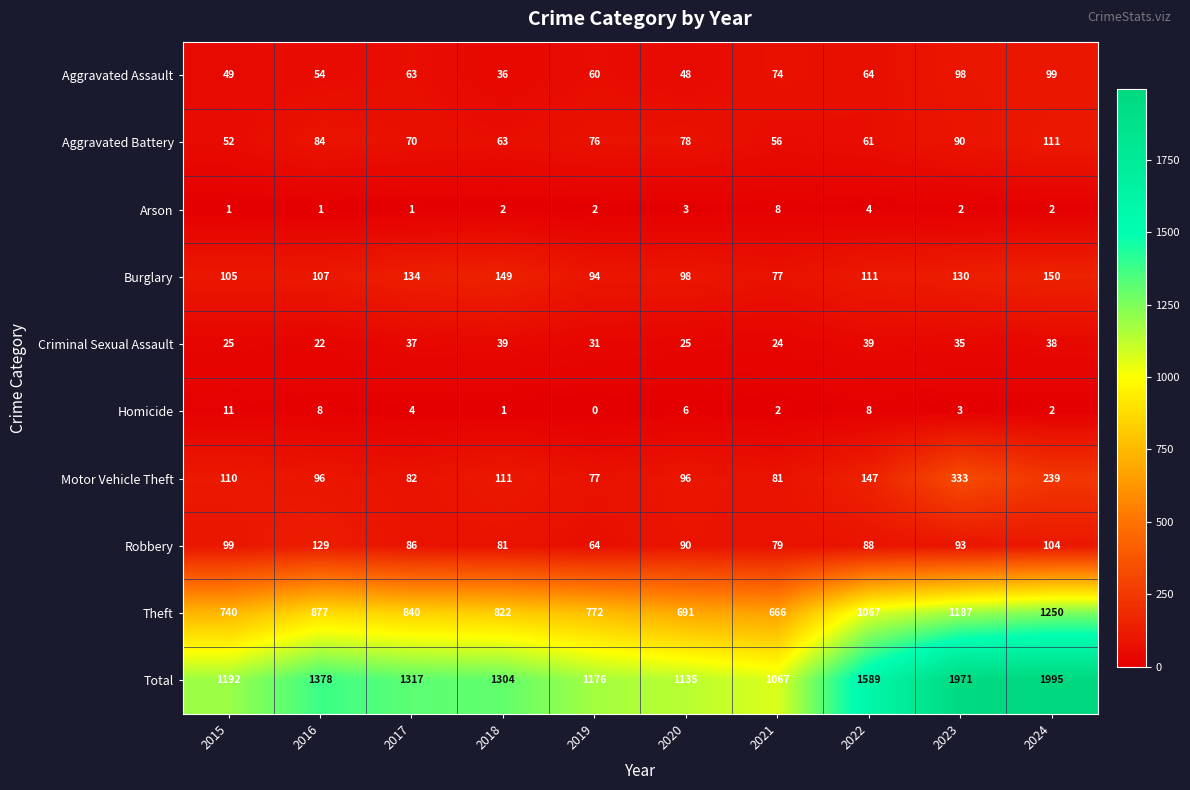

What is the maximum value for Criminal Sexual Assault?

39